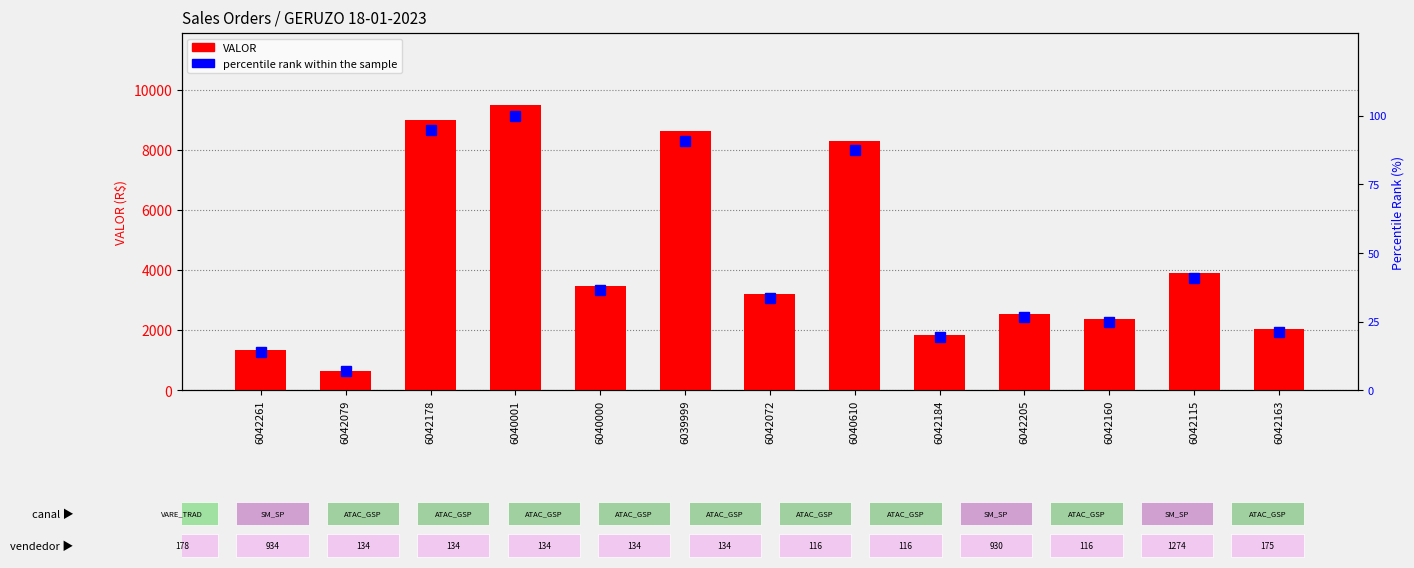

List the series in order of their peak value, highest first.

VALOR, percentile rank within the sample